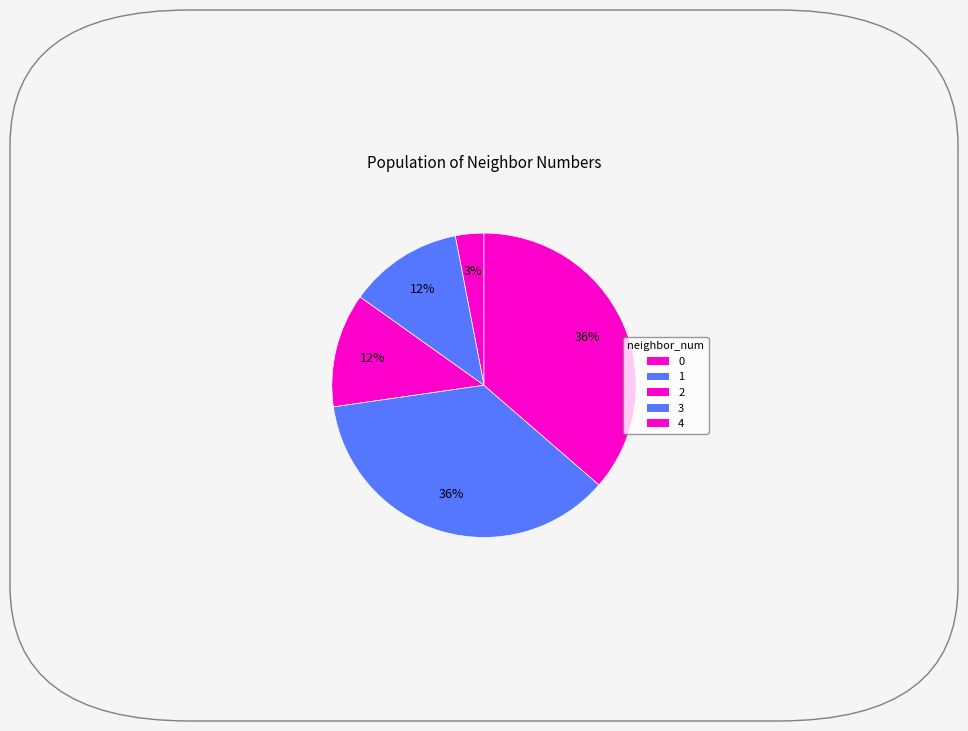

Count the number of slices in the pie.

5